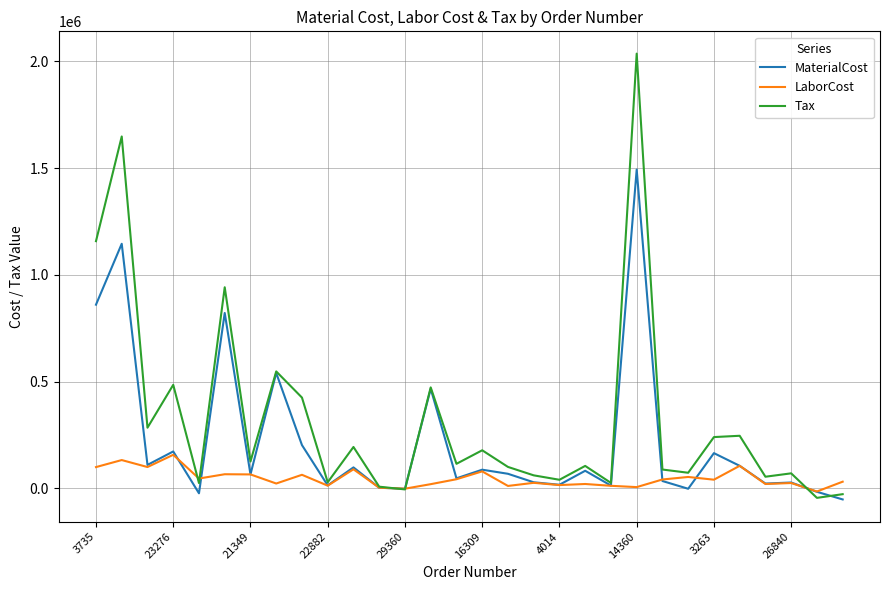

Which series has the widest spread of values?

Tax